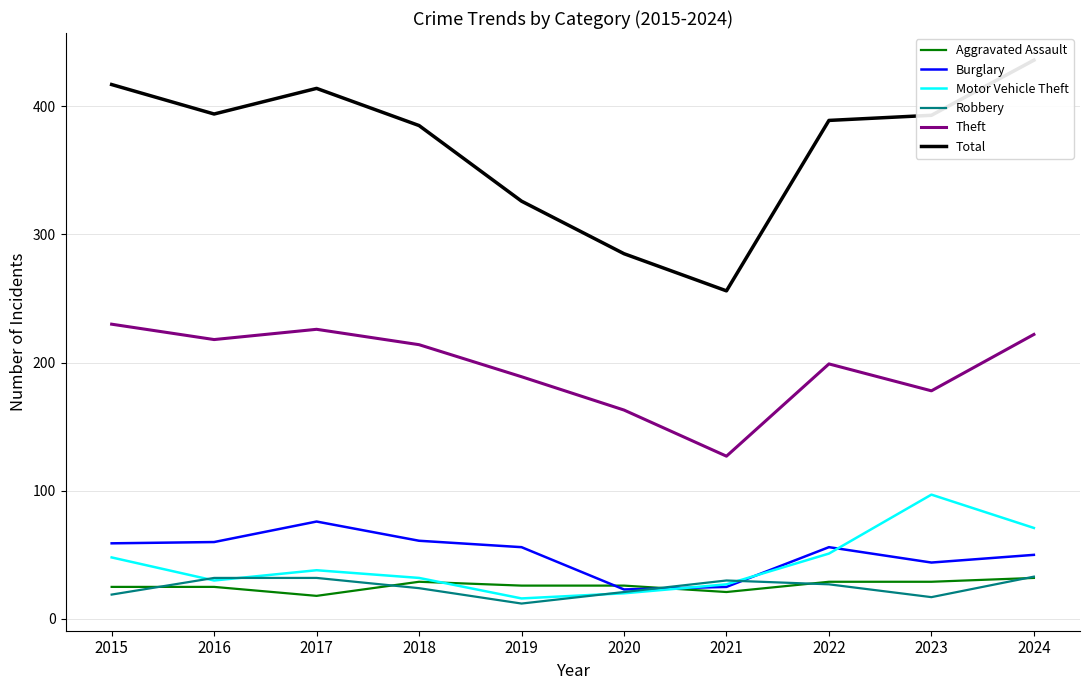

Reading left to right, list all the values displayed in this chart.

Aggravated Assault: 25	25	18	29	26	26	21	29	29	32
Burglary: 59	60	76	61	56	23	25	56	44	50
Motor Vehicle Theft: 48	30	38	32	16	20	27	51	97	71
Robbery: 19	32	32	24	12	21	30	27	17	33
Theft: 230	218	226	214	189	163	127	199	178	222
Total: 417	394	414	385	326	285	256	389	393	436